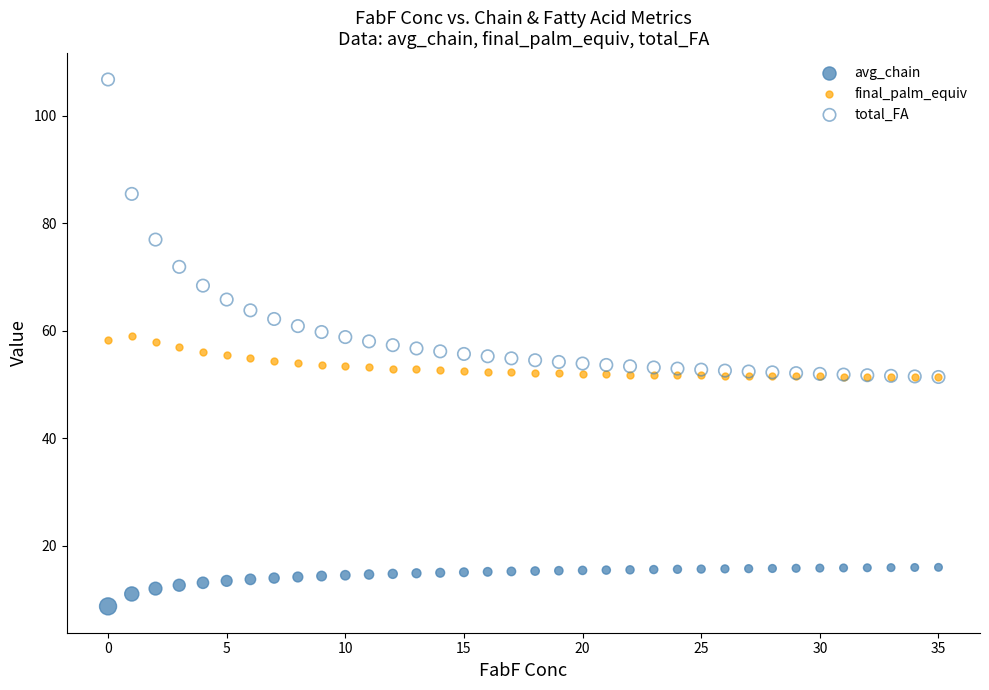

In the total_FA series, what Y value is closest to 79?

76.9